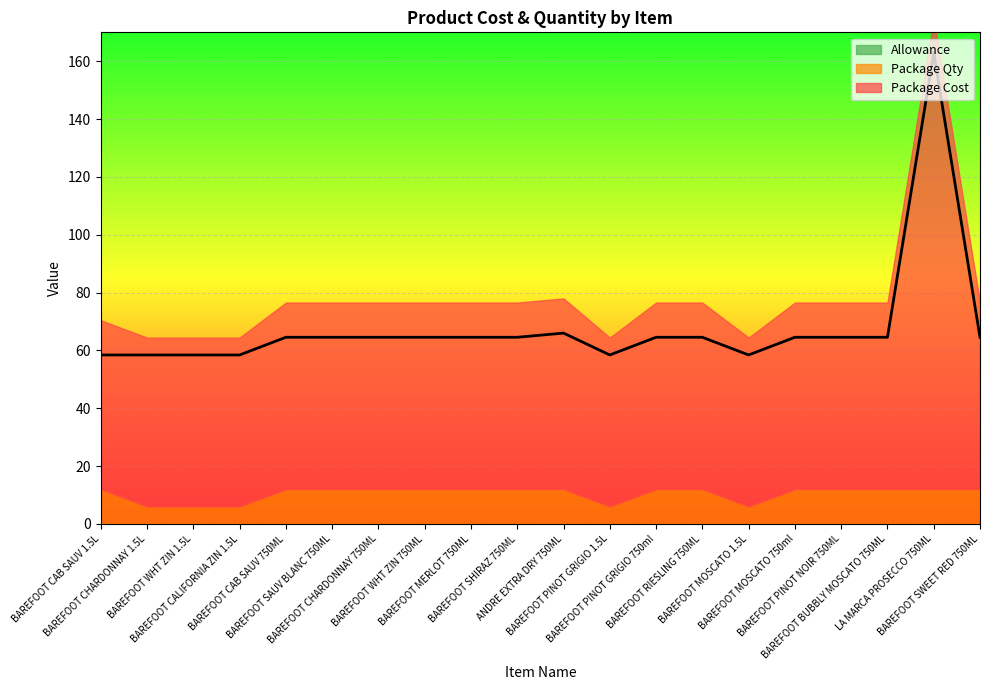

Where does the Package Cost series first go above 64?

BAREFOOT CAB SAUV 750ML